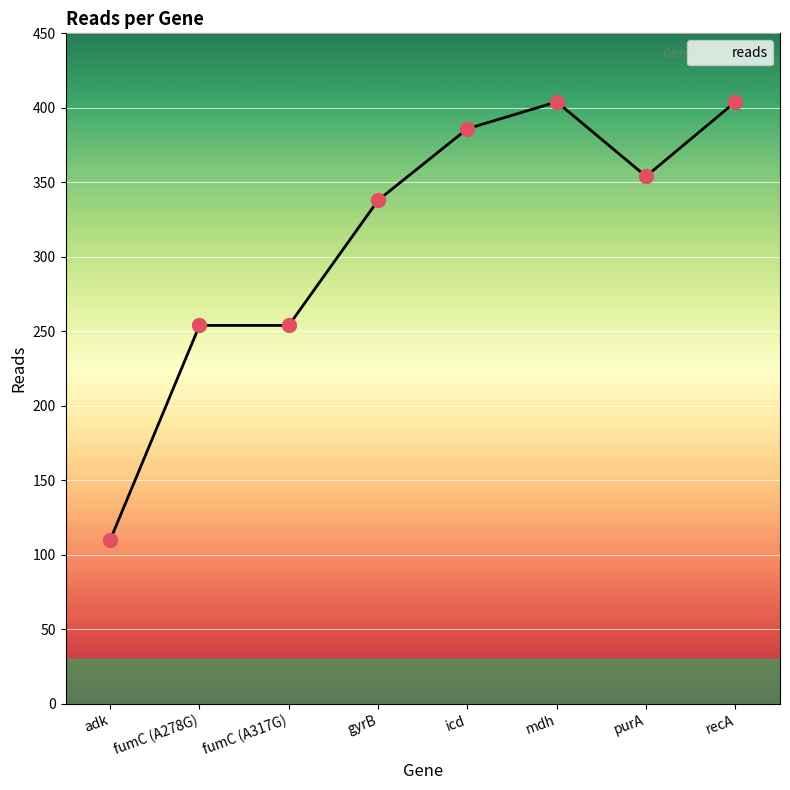

What is the ratio of the value at fumC (A317G) to the value at gyrB?

0.8